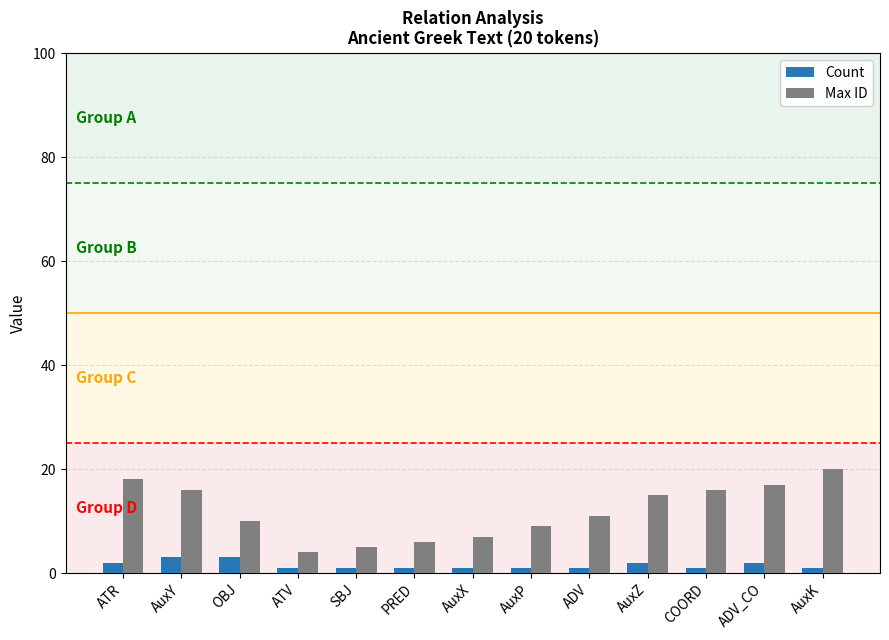

What is the label of the 9th bar from the right?

SBJ